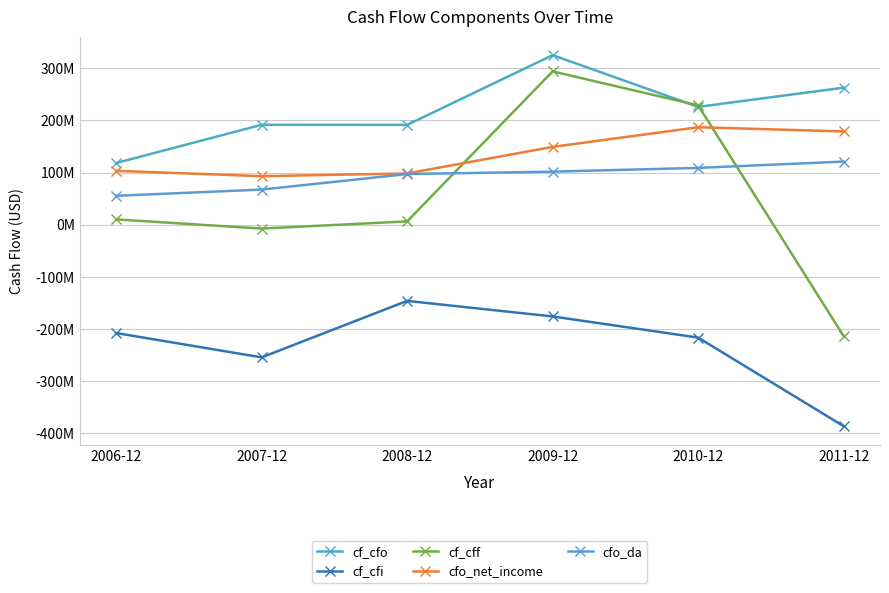

What is the approximate value of cf_cfo at 2006-12?

118.2